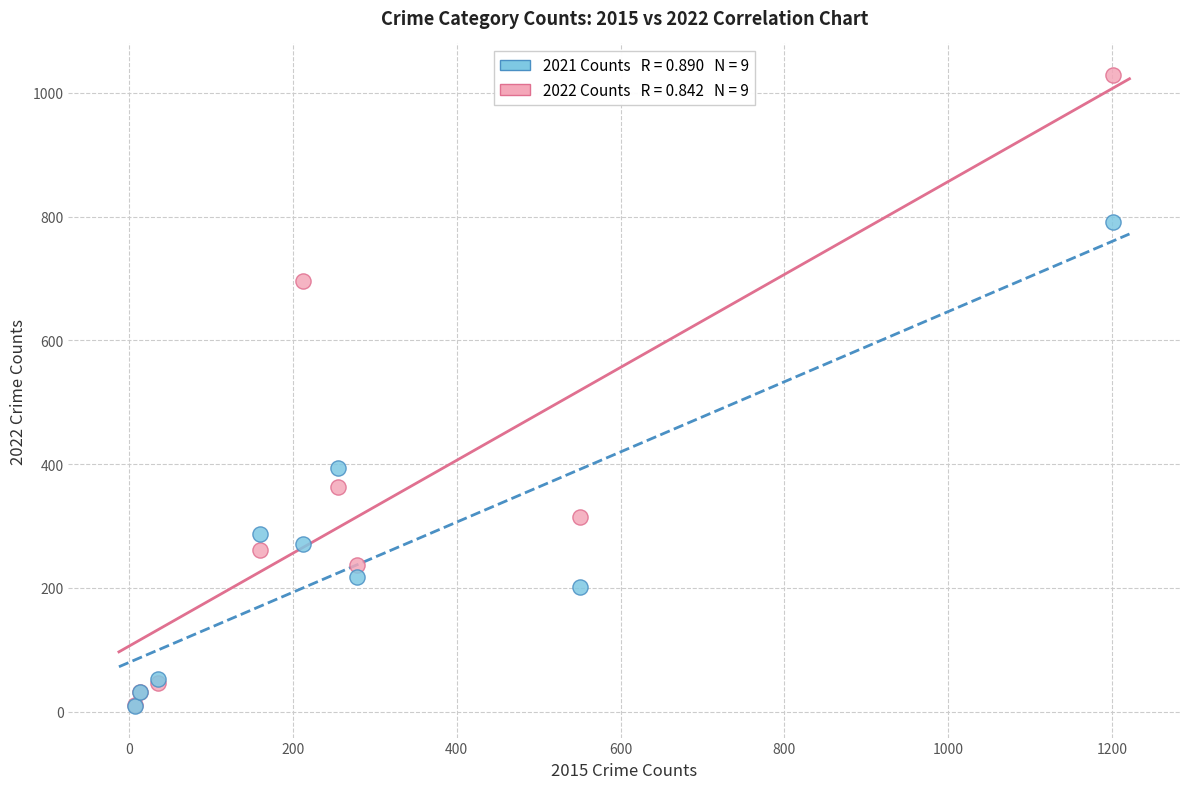

Across all series, what Y value is closest to 519?

394